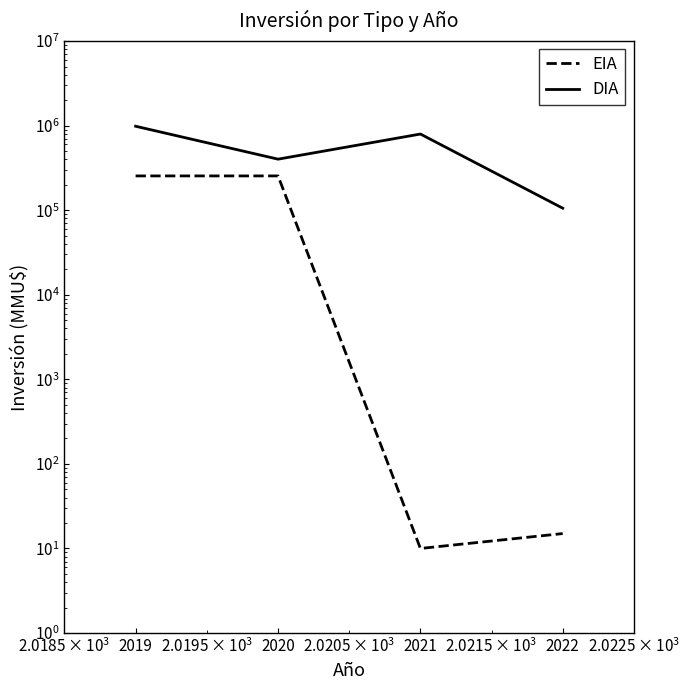

What is the value of the EIA point at the 2nd from the left?

254539